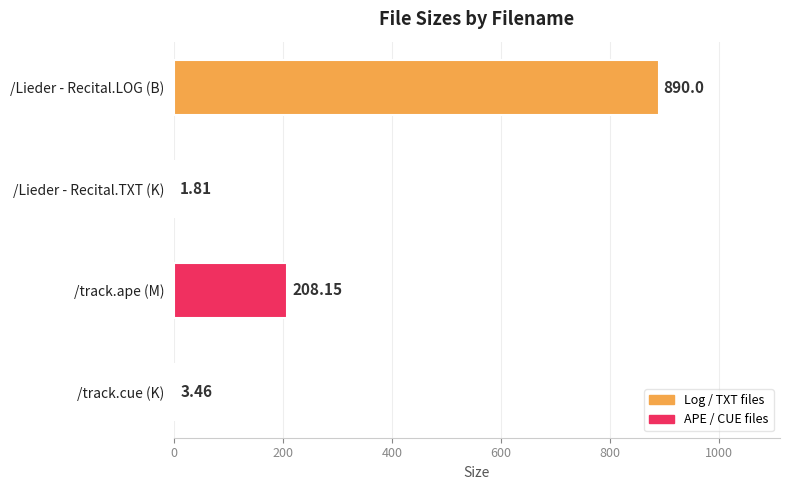

What is the change in value from /Lieder - Recital.LOG (B) to /Lieder - Recital.TXT (K)?

-888.2